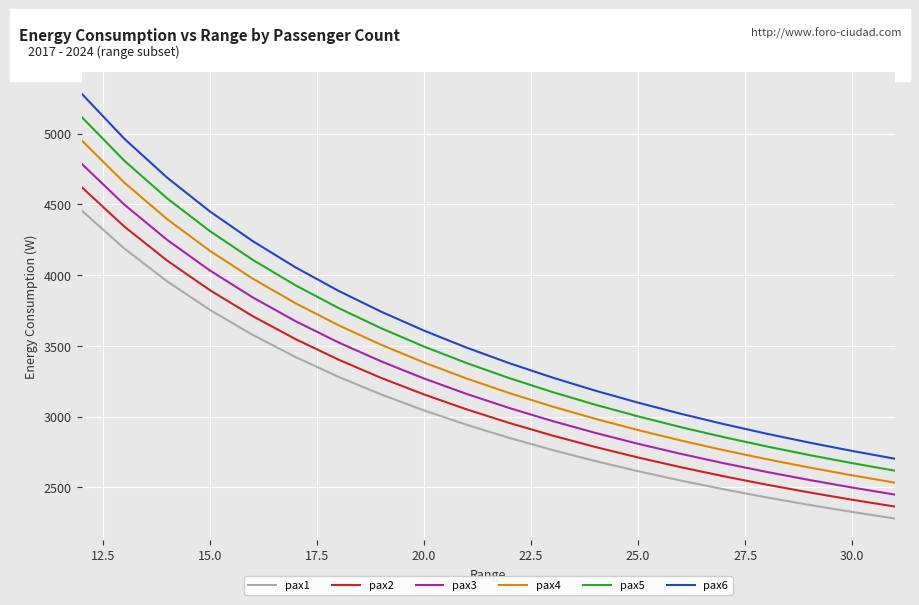

What is the smallest value displayed?

2280.6